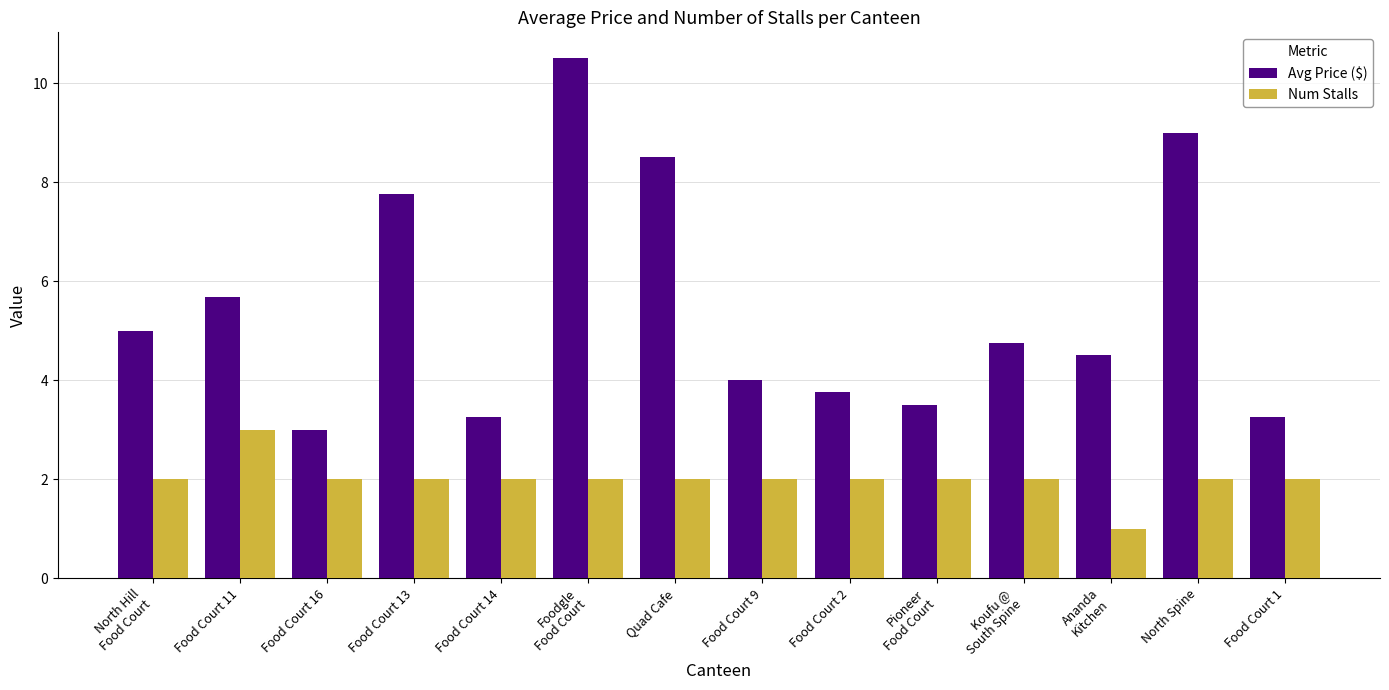

What is the label of the 4th bar from the right?

Koufu @
South Spine